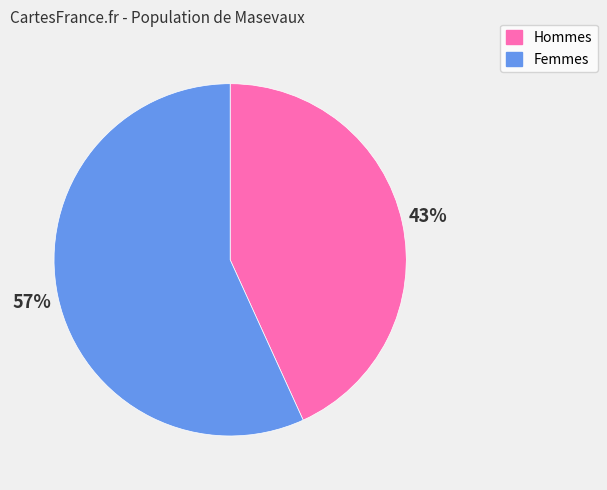

To the nearest percent, what is the difference between the largest and smallest slice percentages?

14%